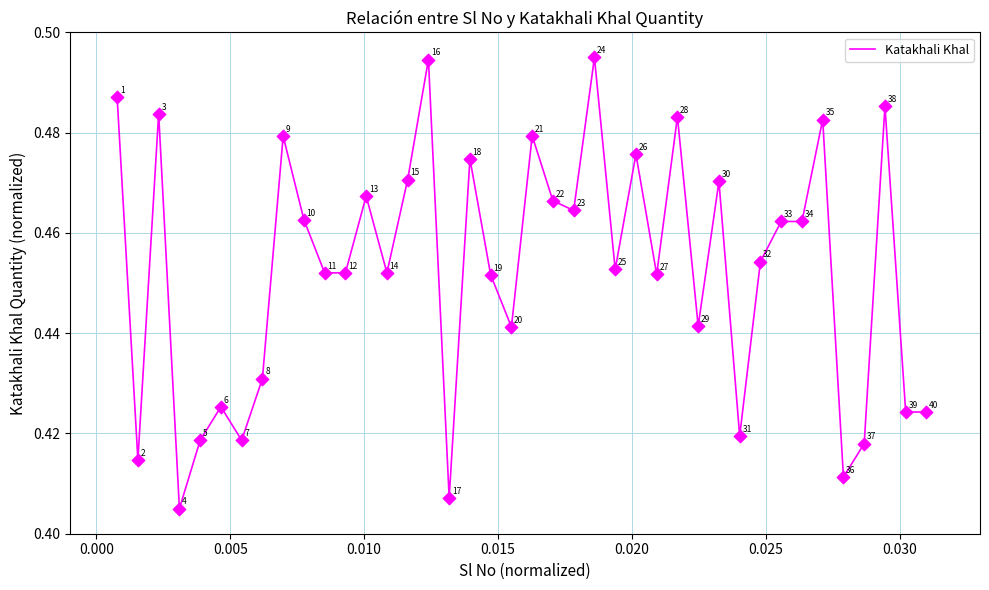

How many lines are shown in the chart?

1